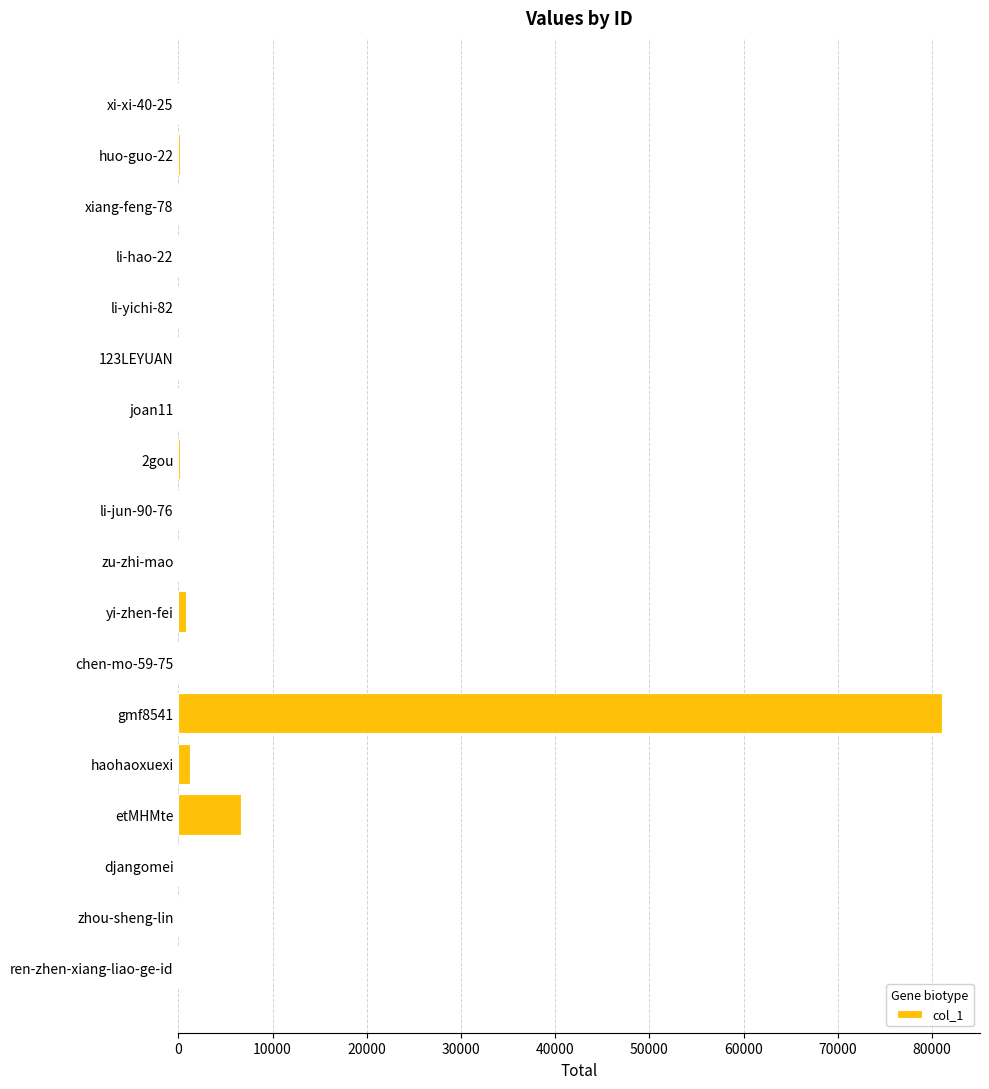

How many series are shown in this chart?

1